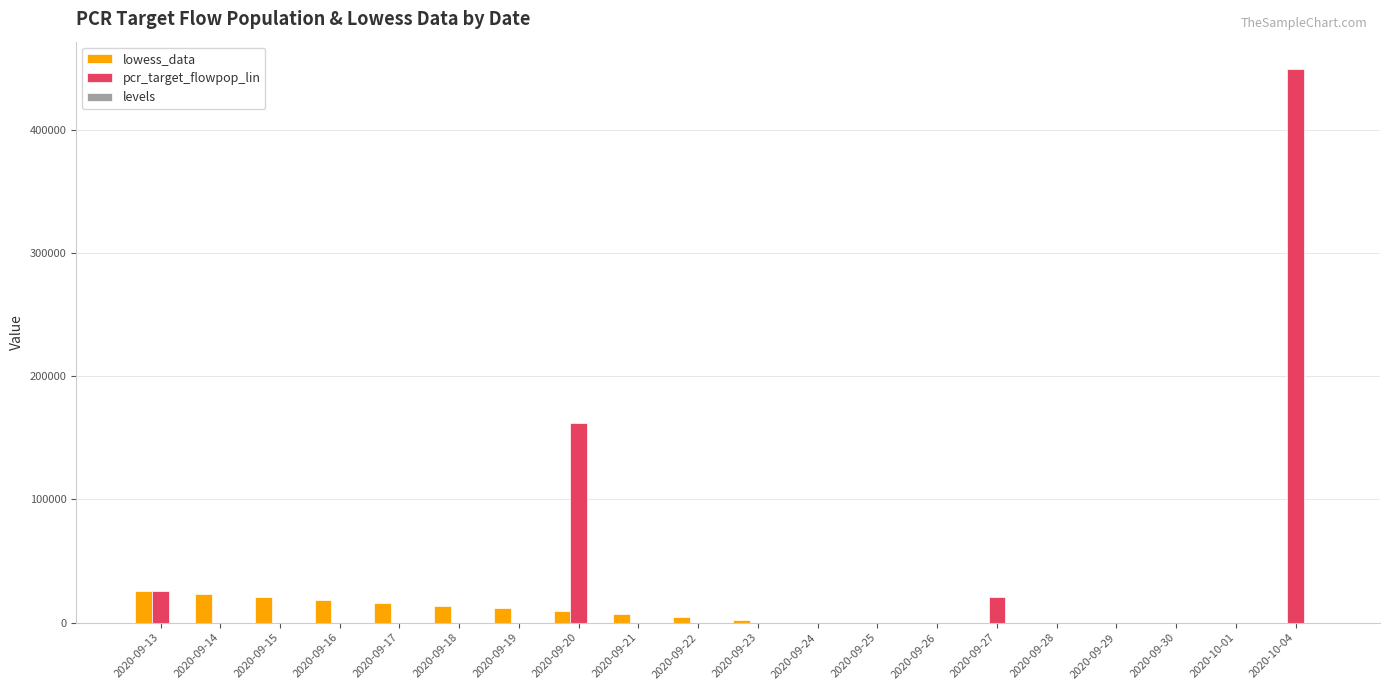

What is the total value across all series at 2020-09-13?

50567.8